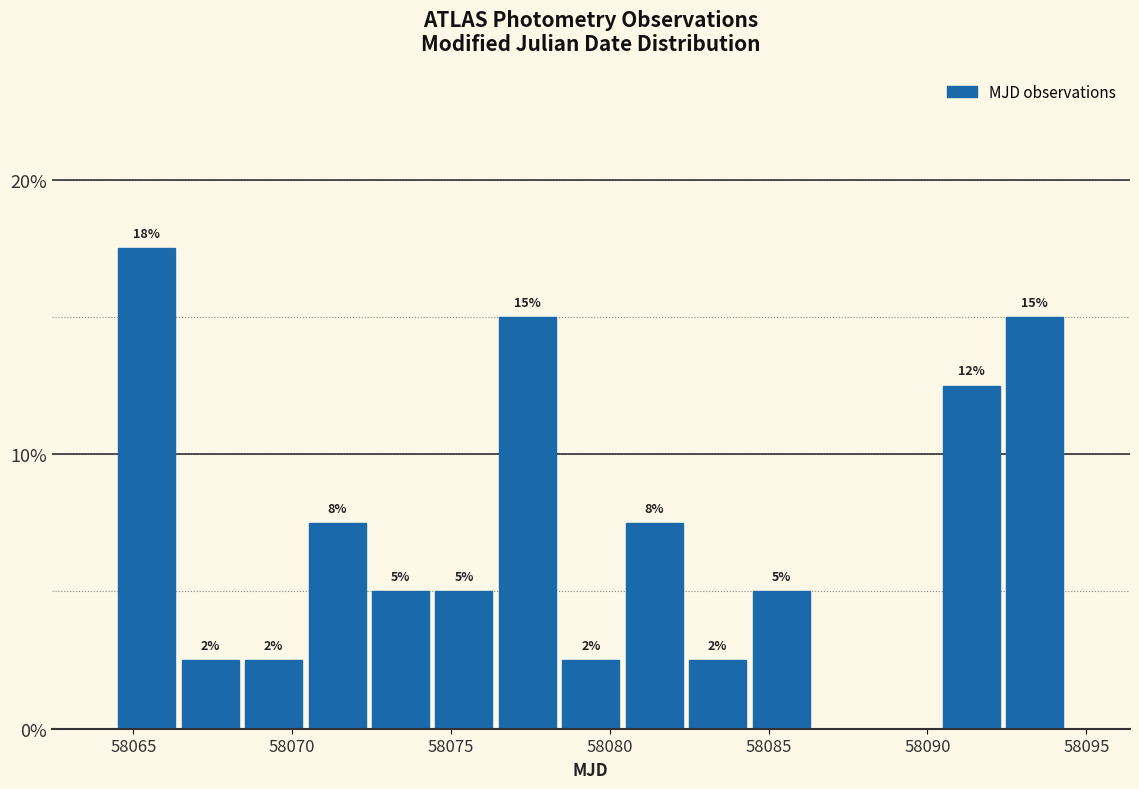

Around what value on the x-axis is the tallest bar? Give the approximate position of its centre, as read against the axis.

58065.5